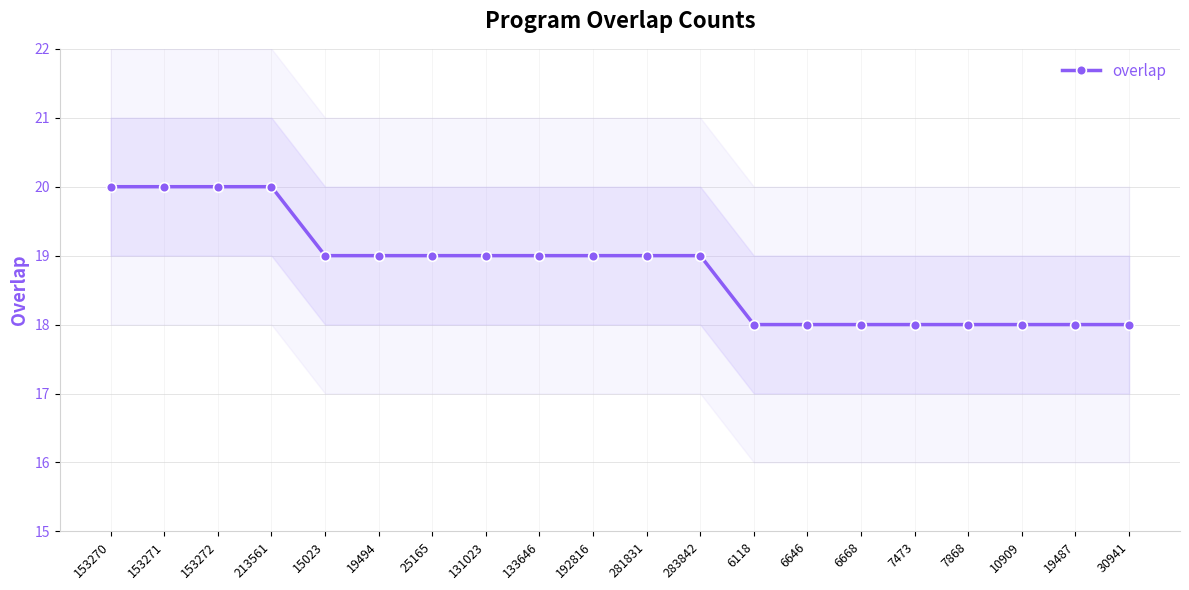

What is the smallest value displayed?

18